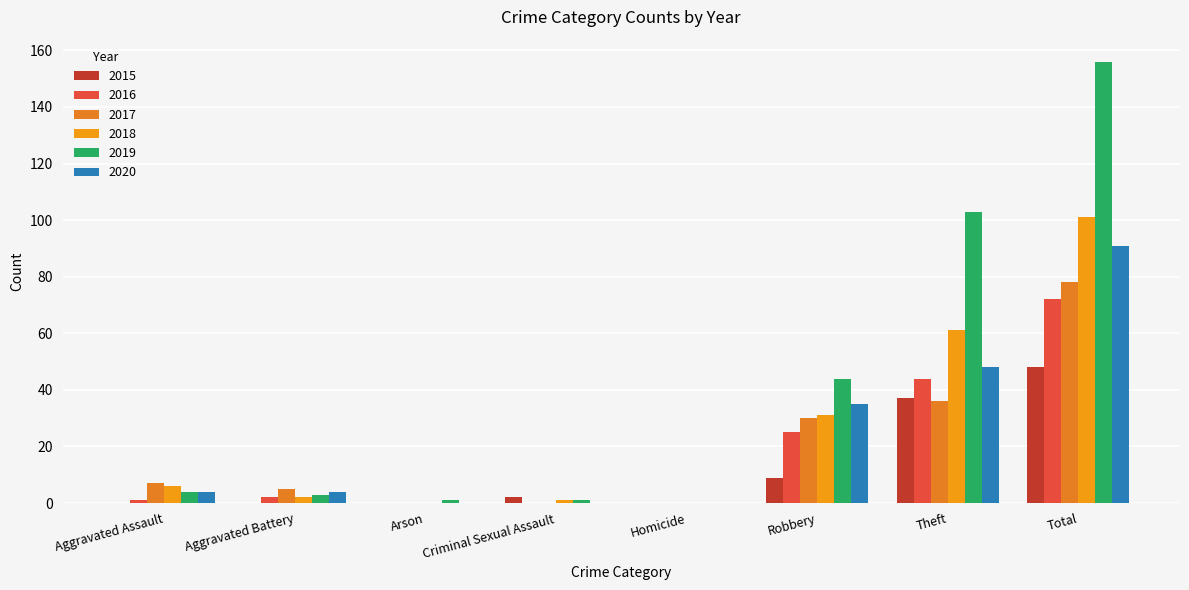

At which label does 2019 reach its peak?

Total